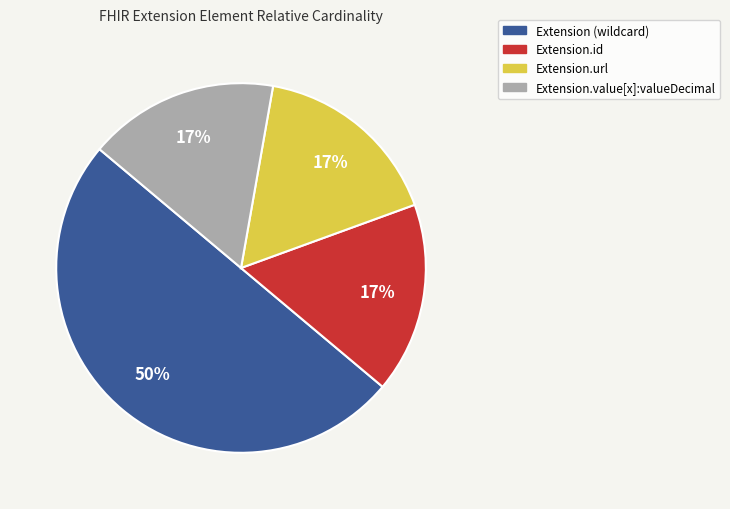

To the nearest percent, what is the difference between the largest and smallest slice percentages?

33%